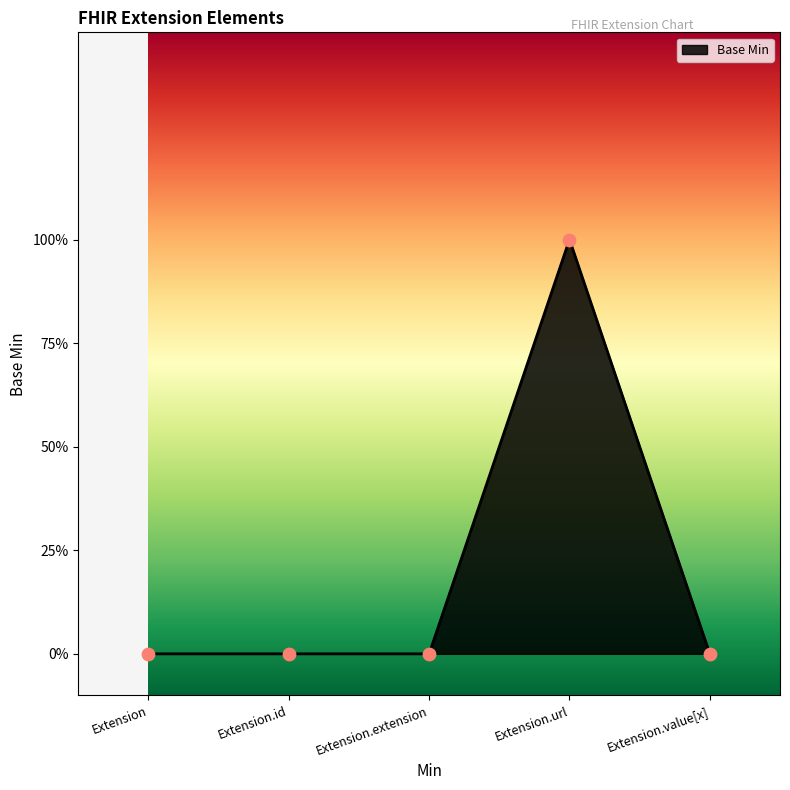

Which has a higher value, Extension.value[x] or Extension?

Extension.value[x]